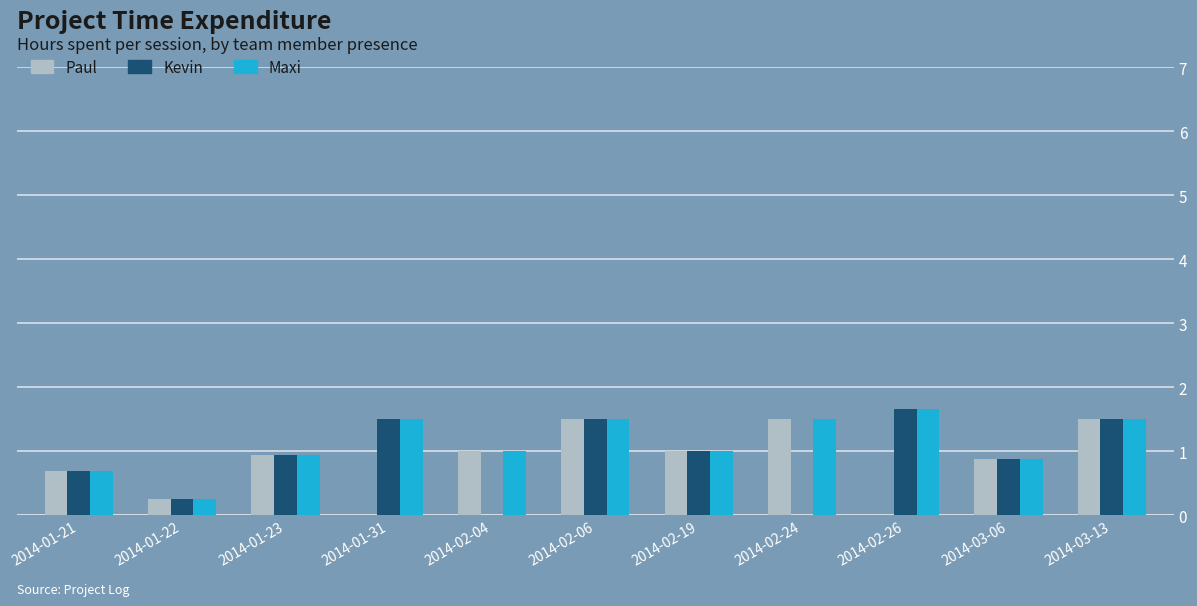

What is the total value across all series at 2014-03-13?

4.5